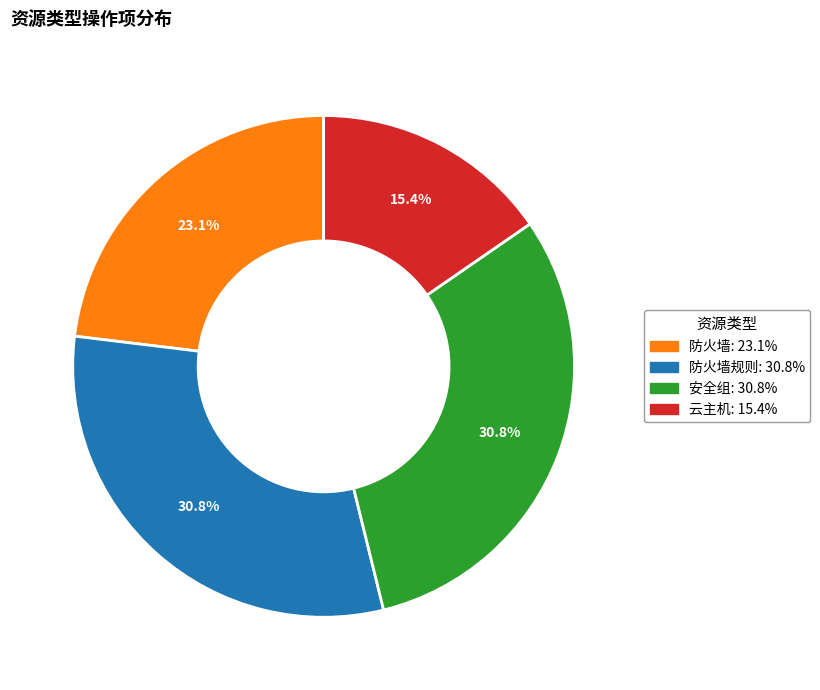

Count the number of slices in the pie.

4